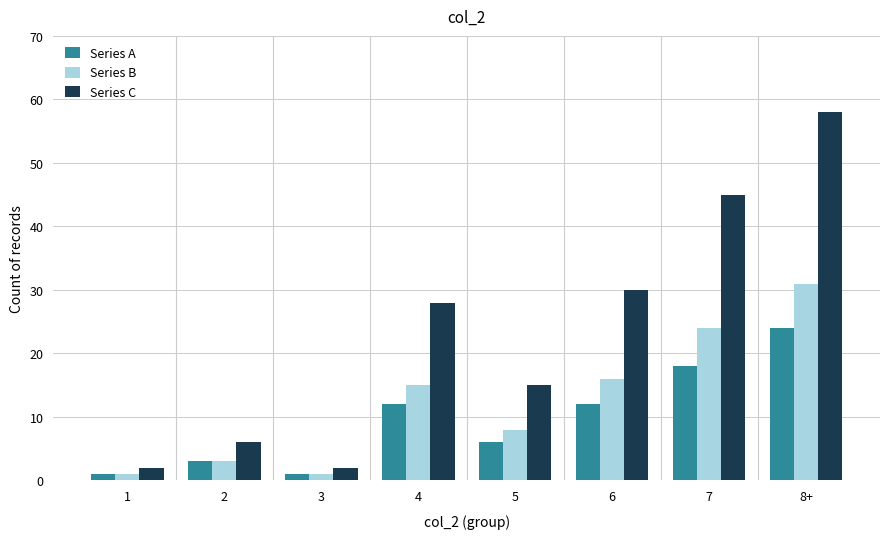

What position from the left is 1?

1